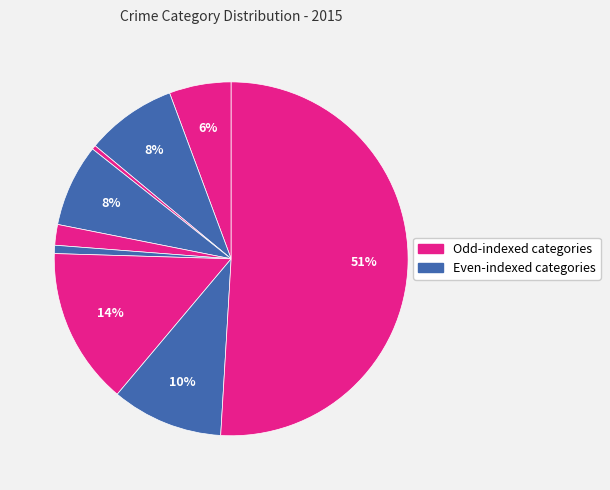

How many segments does this pie chart have?

9